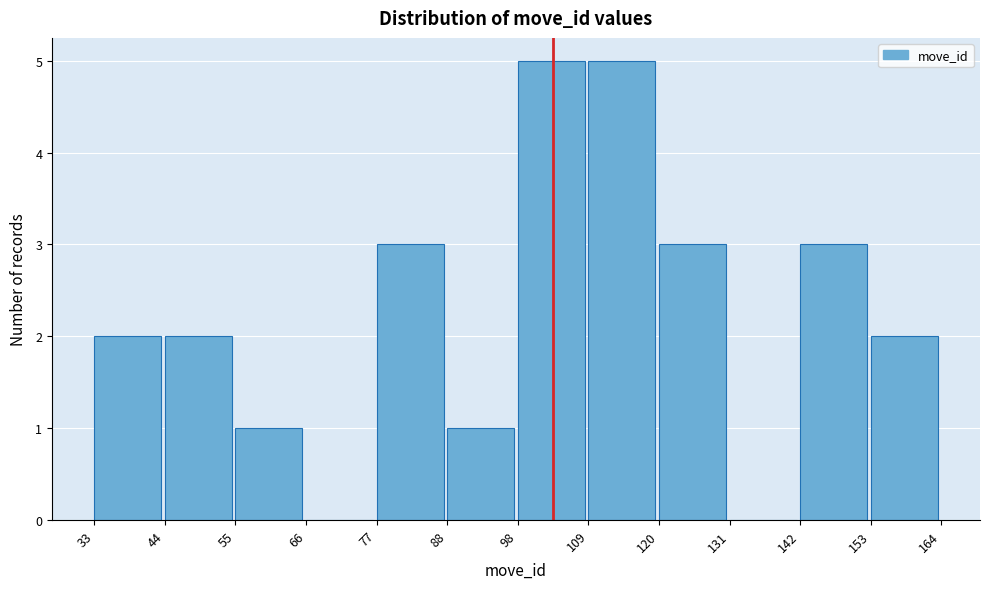

Reading left to right, list every bar in this chart as the range it spans on the x-axis followed by its height. The values are not printed on the chart, so give them approximately, as read against the axis.

33 to 44: 2
44 to 55: 2
55 to 66: 1
66 to 77: 0
77 to 88: 3
88 to 98: 1
98 to 109: 5
109 to 120: 5
120 to 131: 3
131 to 142: 0
142 to 153: 3
153 to 164: 2